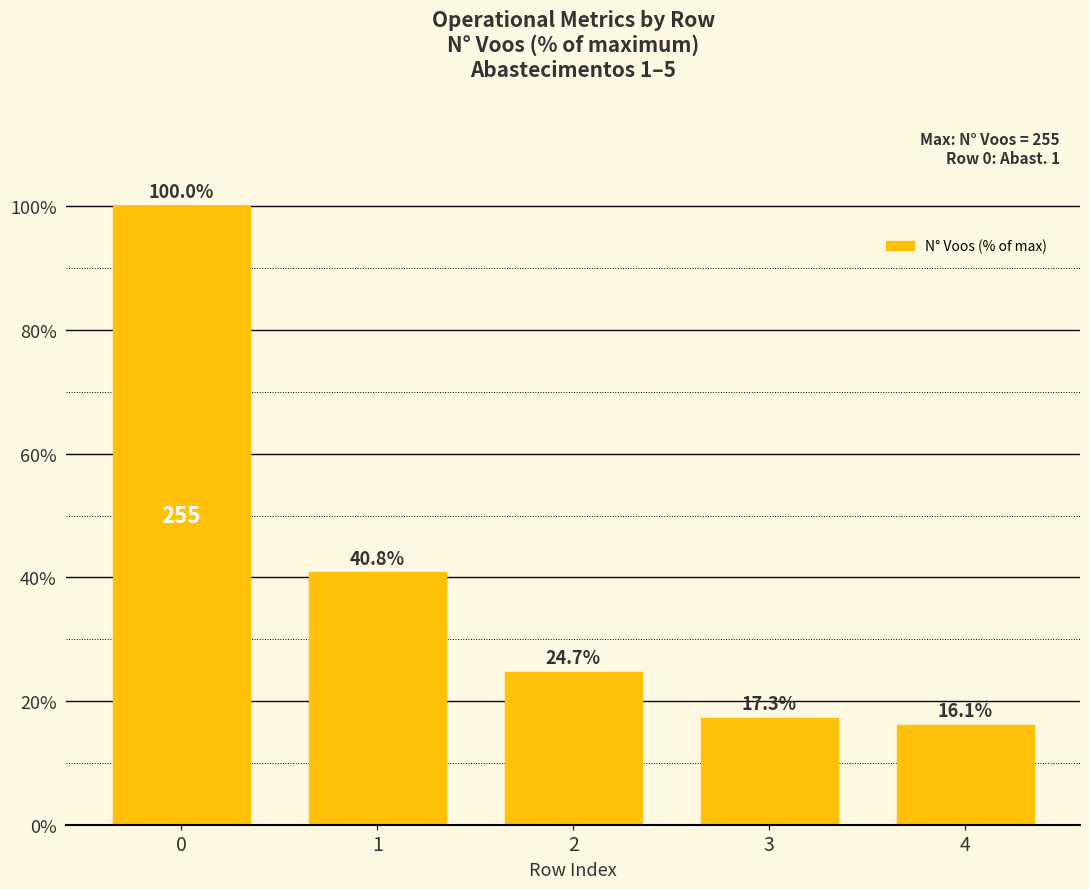

Rank the categories by value from lowest to highest.

4, 3, 2, 1, 0